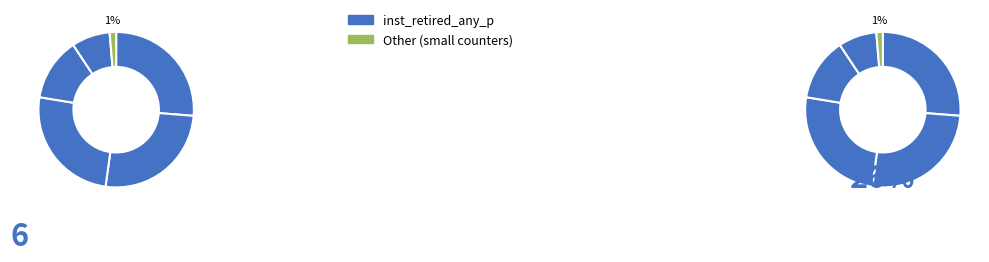

Is there a majority slice in this chart?

No